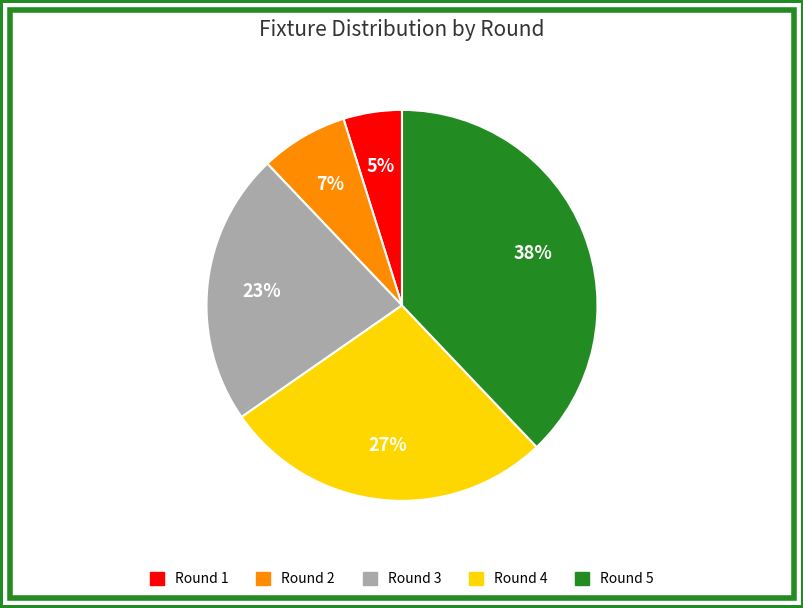

How many slices are in this pie chart?

5